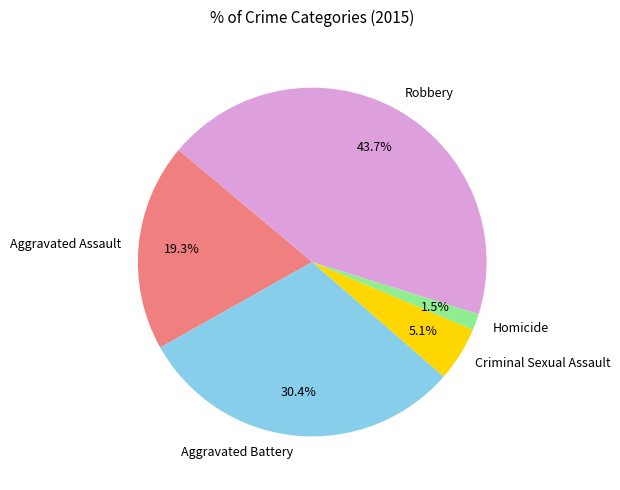

To the nearest percent, what is the difference between the largest and smallest slice percentages?

42%